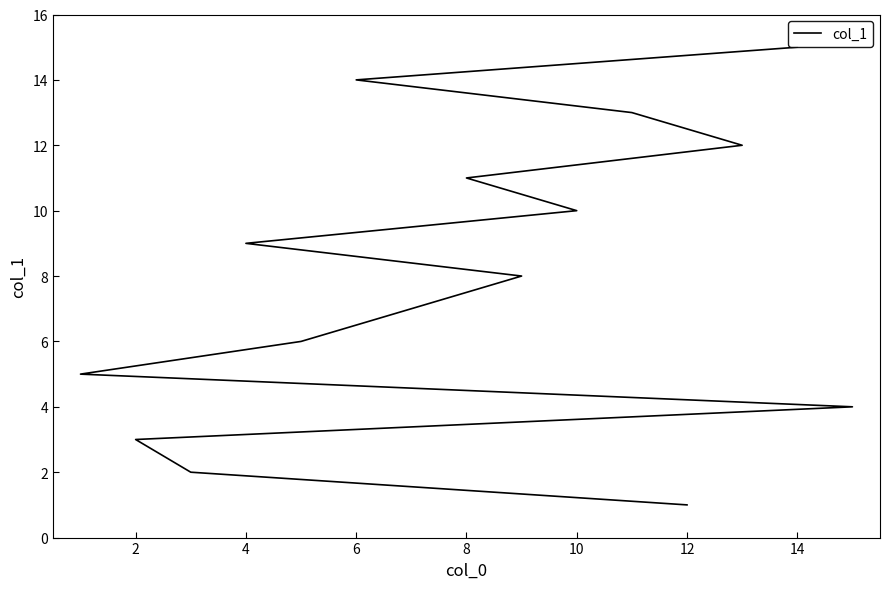

What is the label of the 6th point from the left?

10